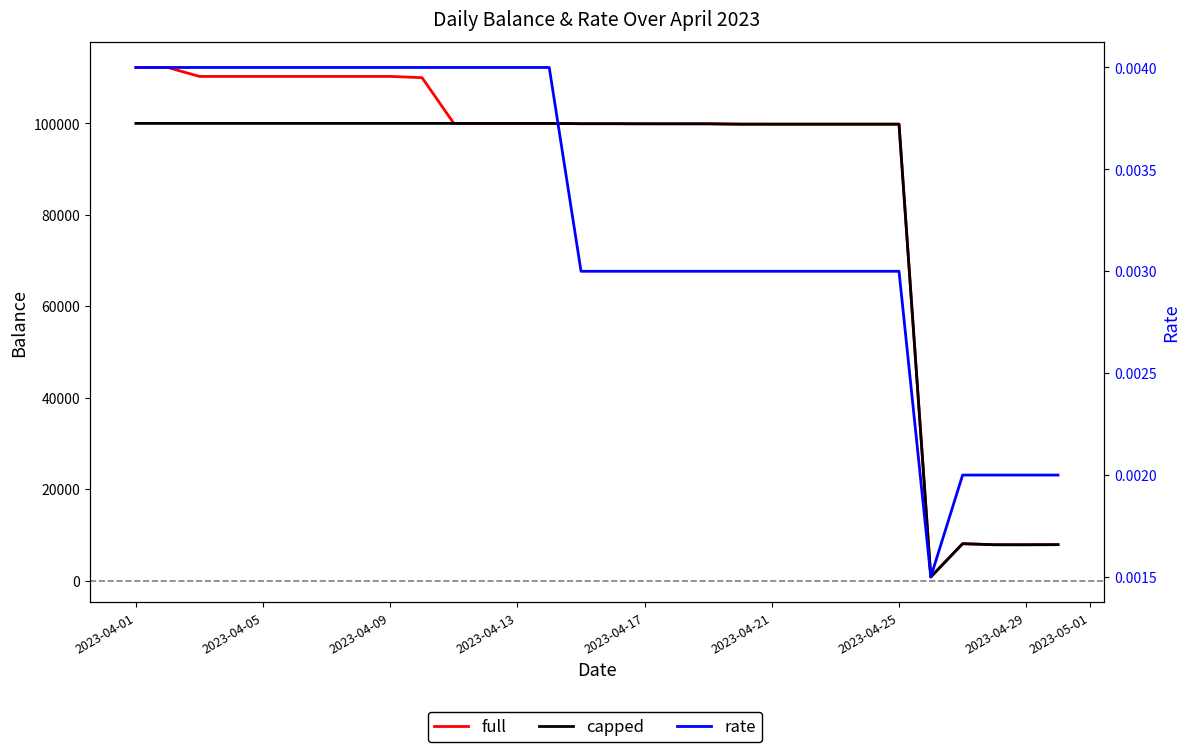

How many data points in capped are above 99936?

15